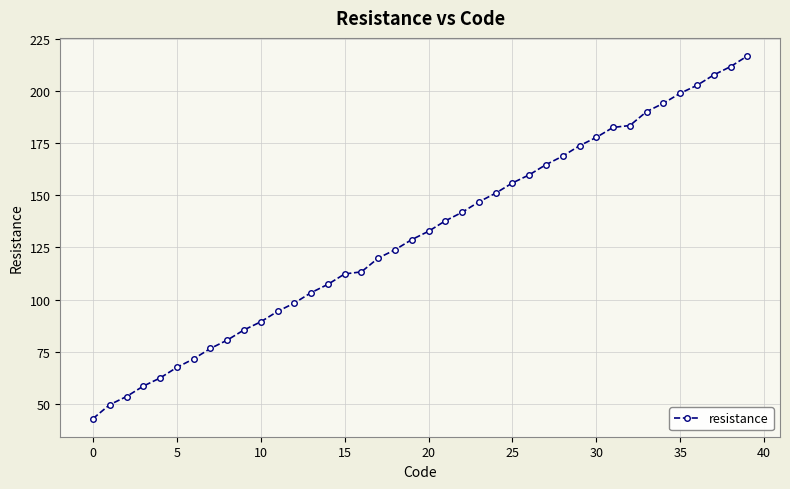

Count the number of categories in the chart.

40